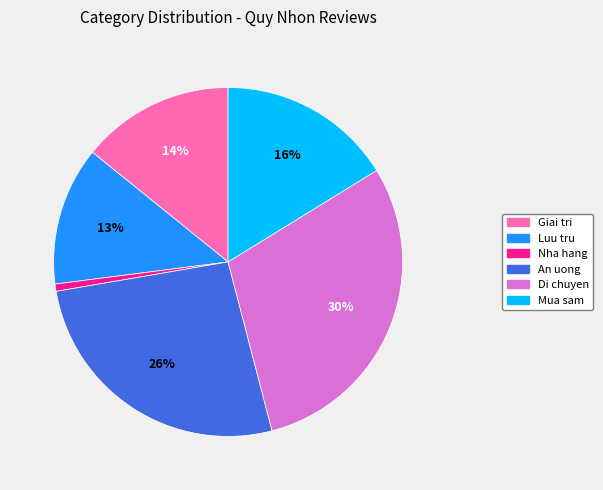

Rank the categories by value from highest to lowest.

Di chuyen, An uong, Mua sam, Giai tri, Luu tru, Nha hang